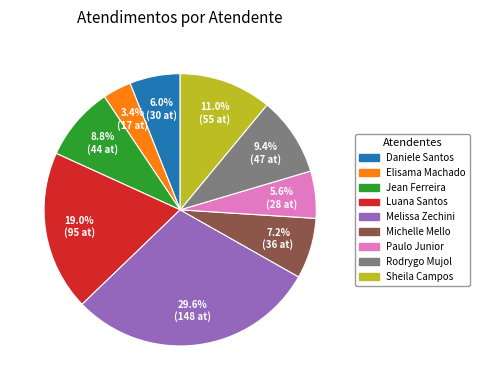

To the nearest percent, what is the average slice percentage?

11%